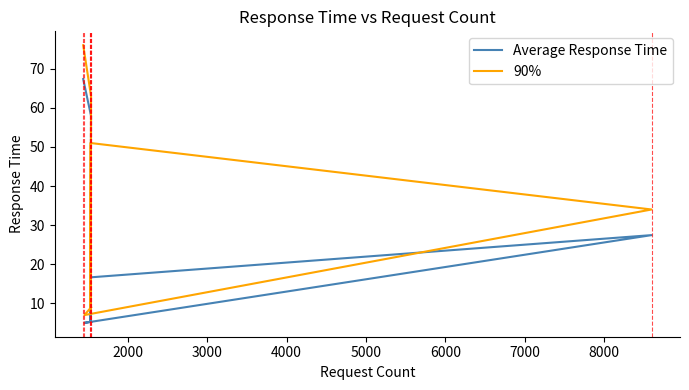

Is this an area chart (filled region under the line)?

No